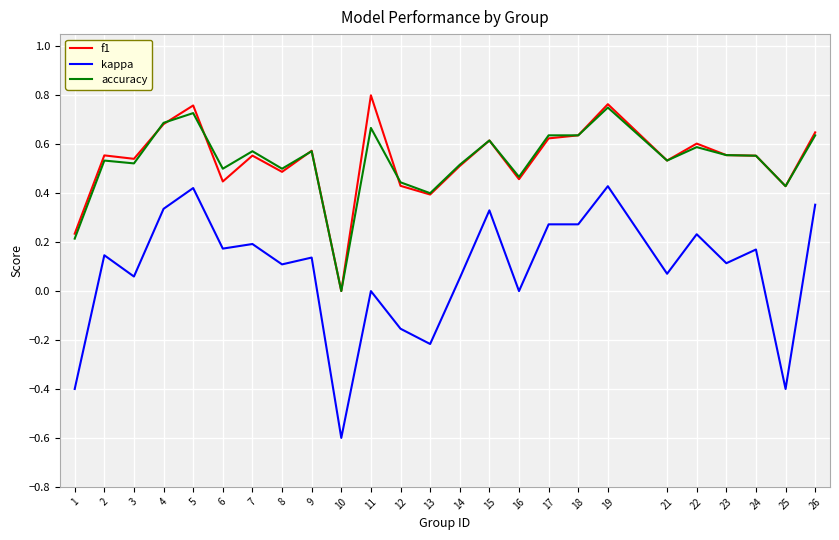

True or false: f1 and kappa cross at least once.

False